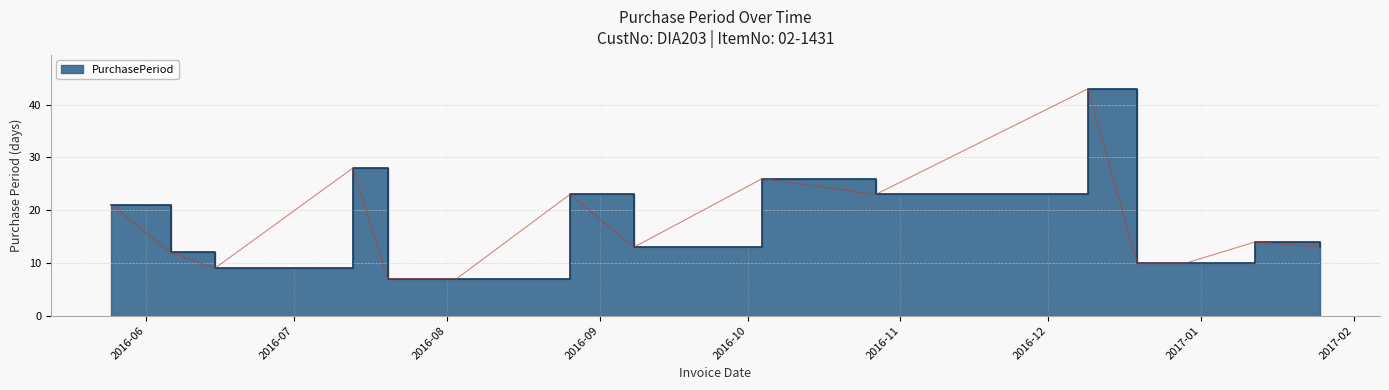

Between 2016-08-26 and 2016-12-09, which is larger?

2016-12-09